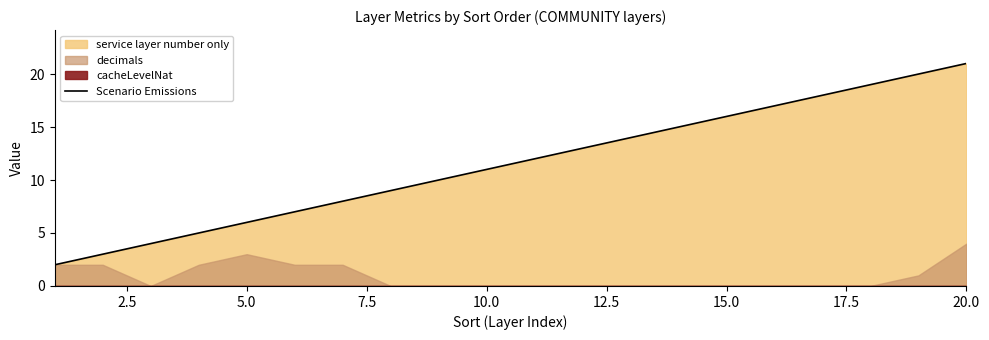

What is the maximum value for Scenario Emissions?

21